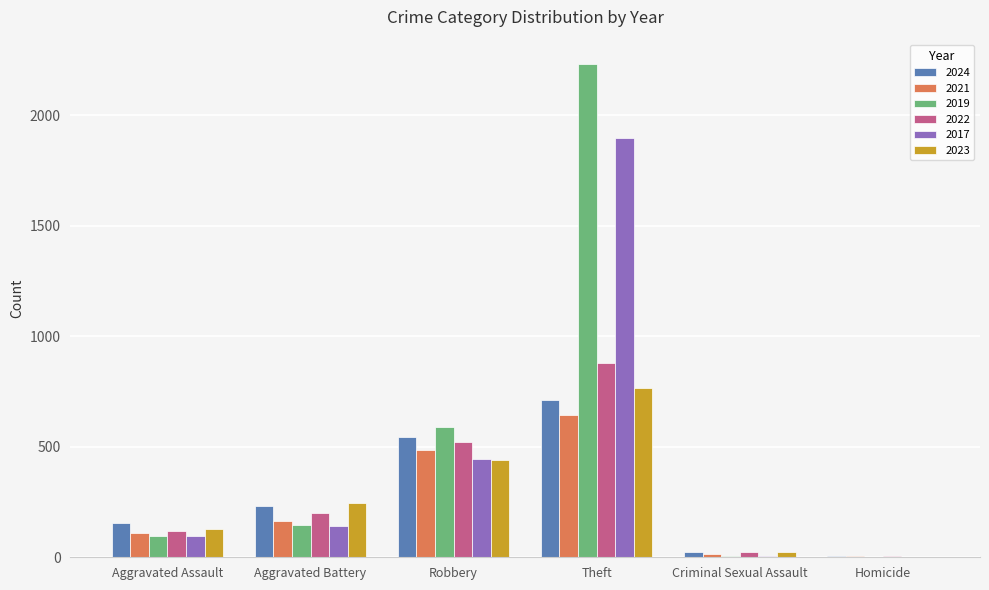

Is it true that 2024 equals 798 at Robbery?

False